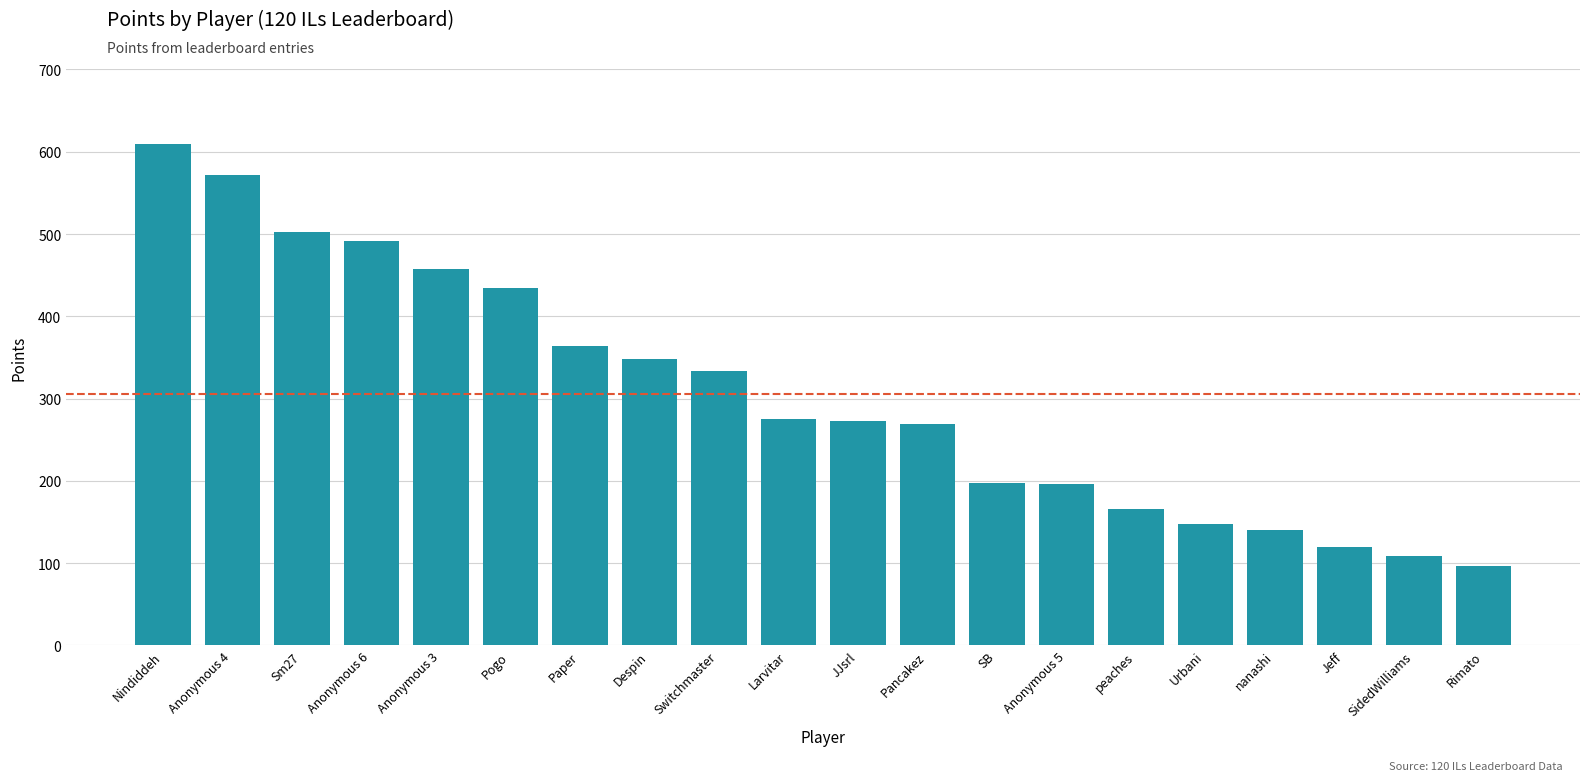

The chart shows a value of 275 at Larvitar. True or false?

True